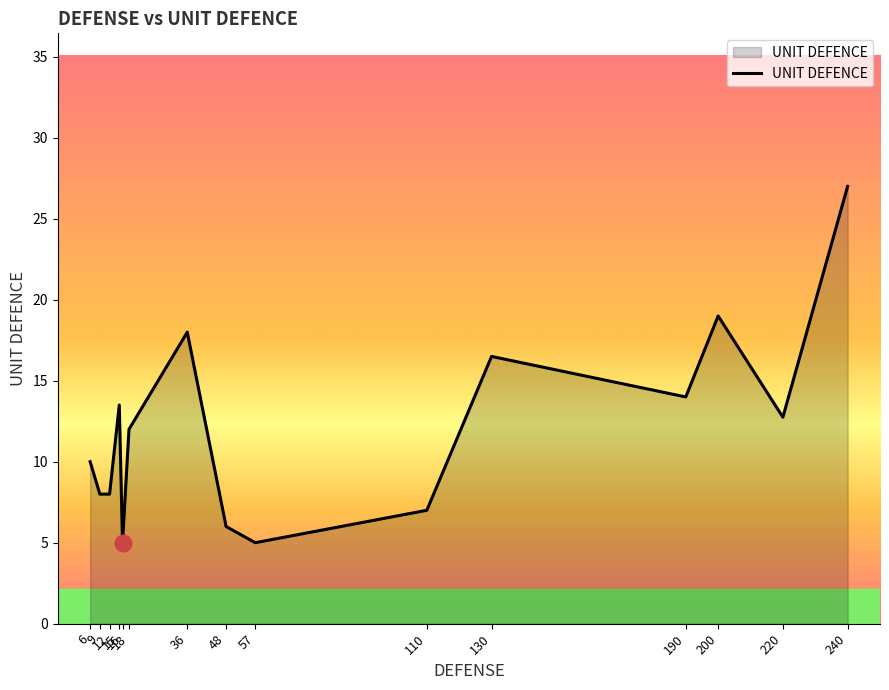

What is the maximum value shown in the chart?

27.0